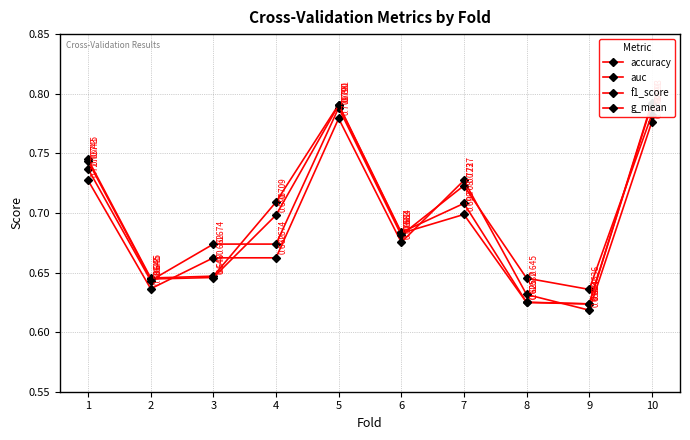

What is the average value of the auc series?

0.7